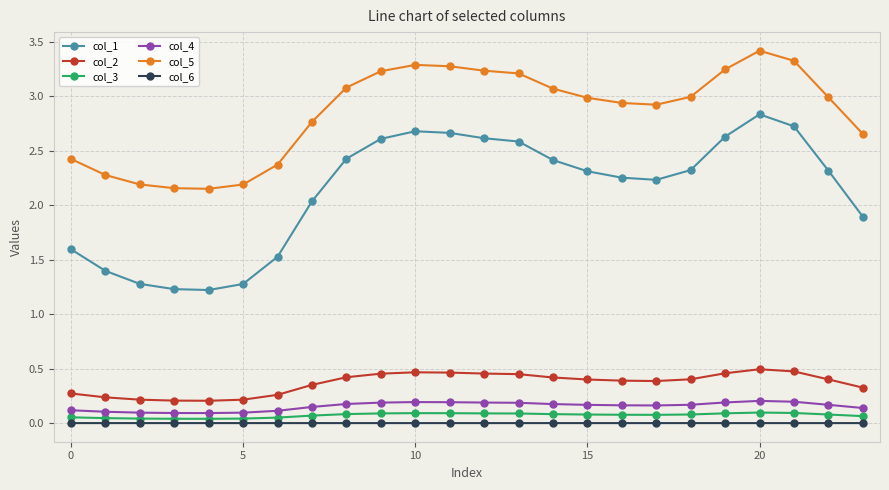

Which series has the widest spread of values?

col_1